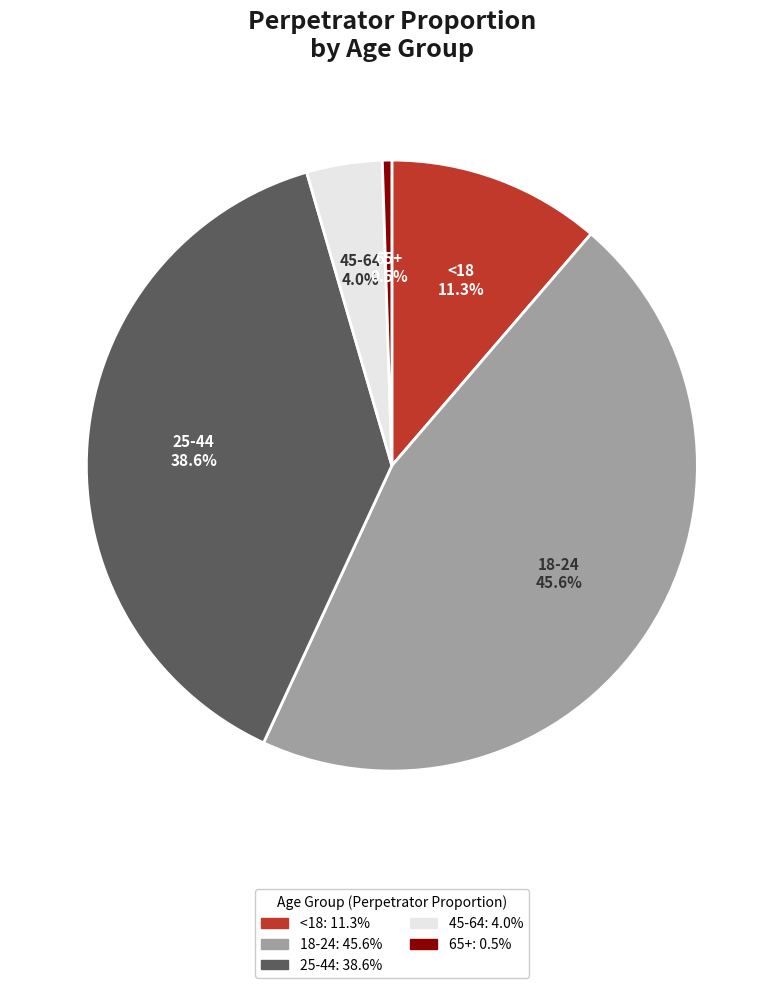

To the nearest percent, what is the combined percentage of 18-24 and <18?

57%